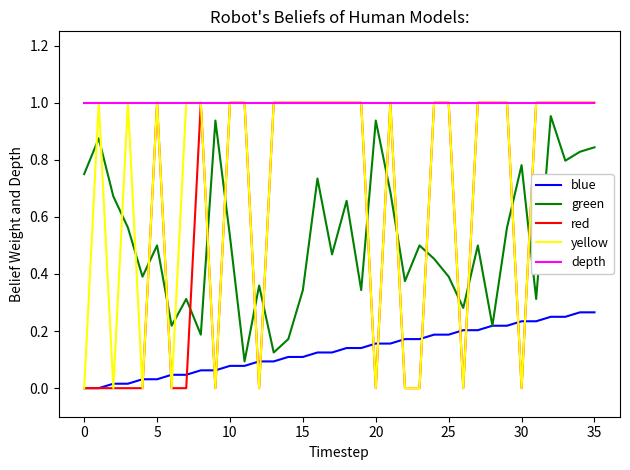

Which series has the largest total across all categories?

depth